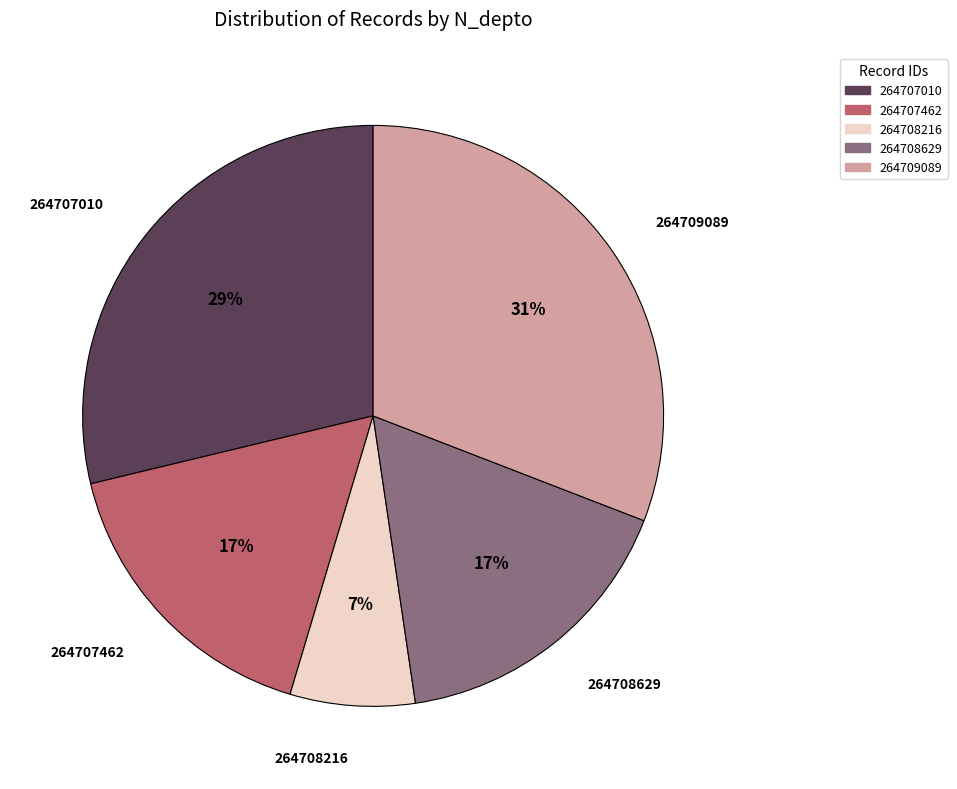

Is the sum of 264708216 and 264707462 greater than half?

No